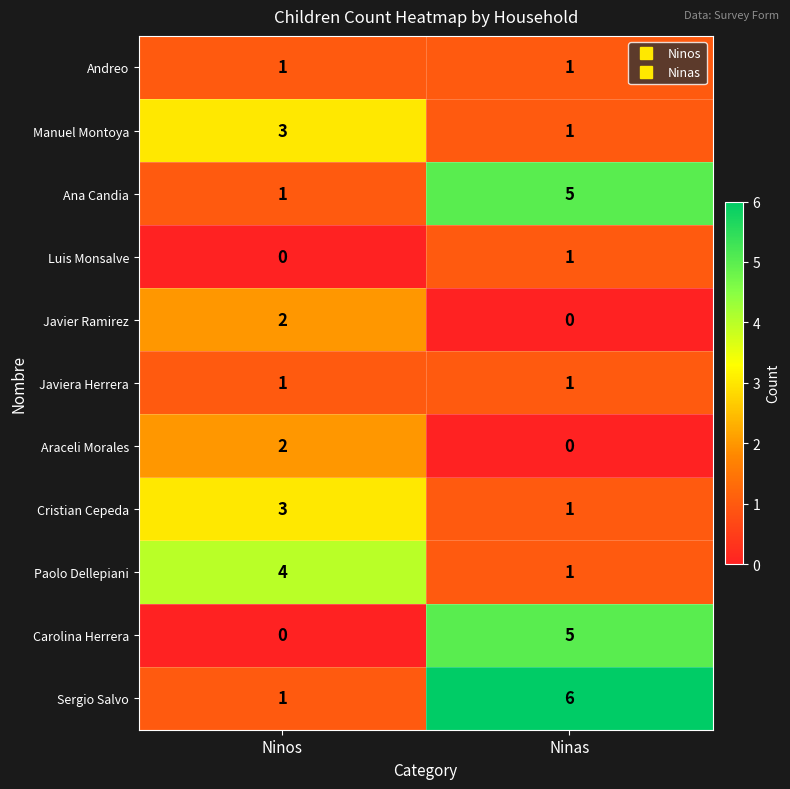

Which series has the largest total across all categories?

Sergio Salvo